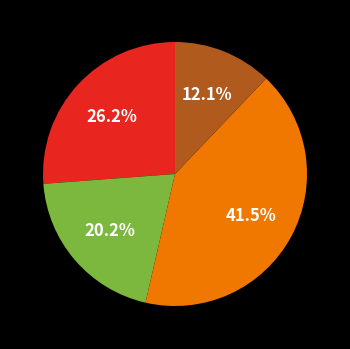

Is there any slice that represents more than half of the pie?

No